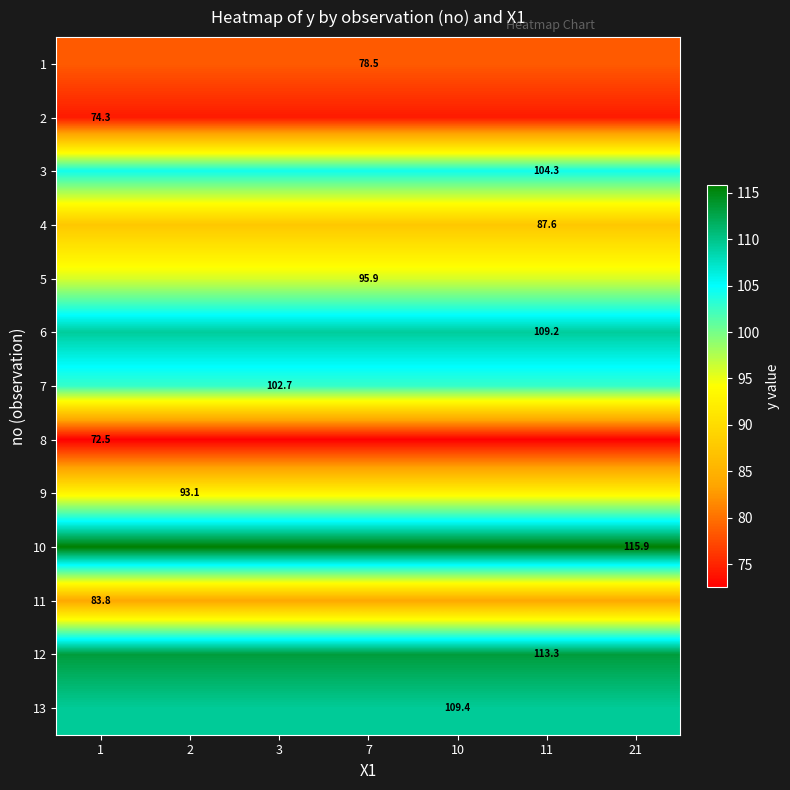

True or false: 4 has a value of 55.1 at 11.

False